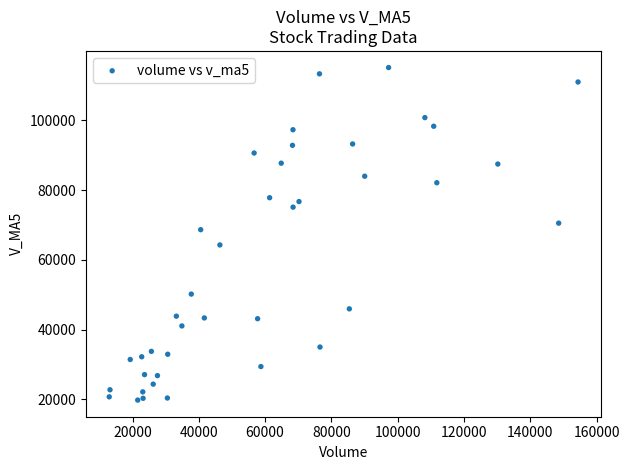

What Y value in the scatter plot is closest to 67453?

68645.0